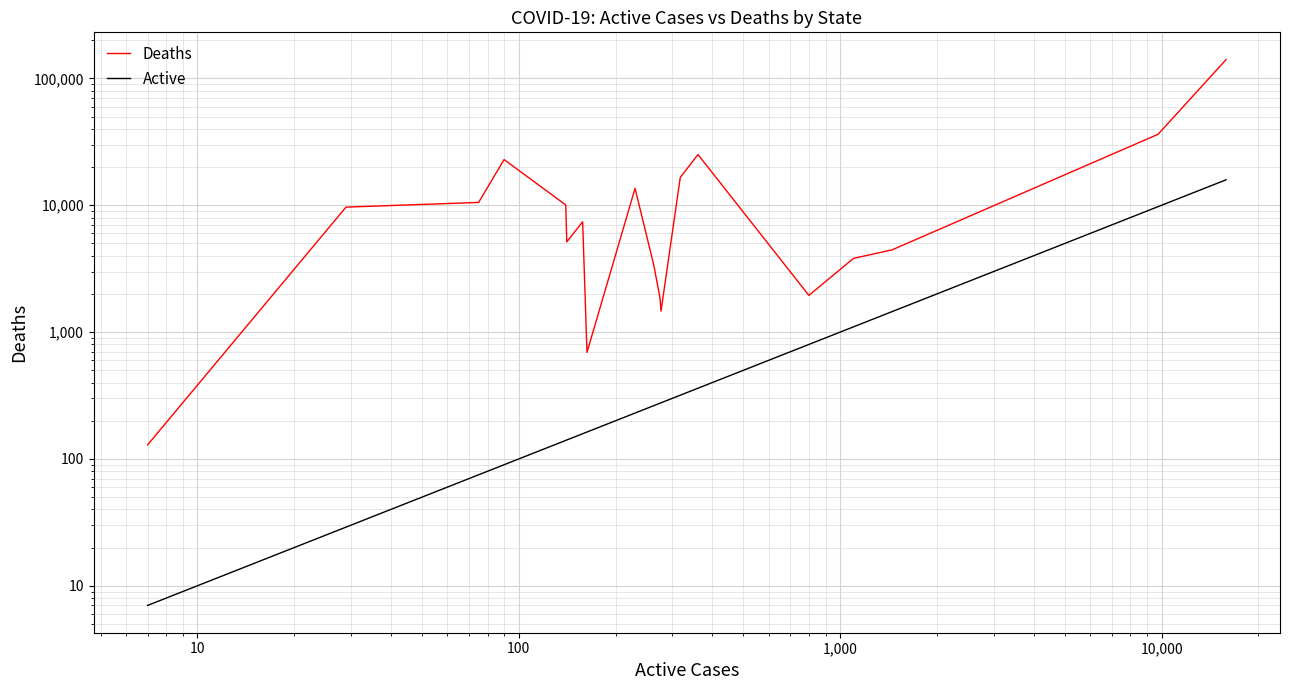

What is the lowest value of the Active series?

7